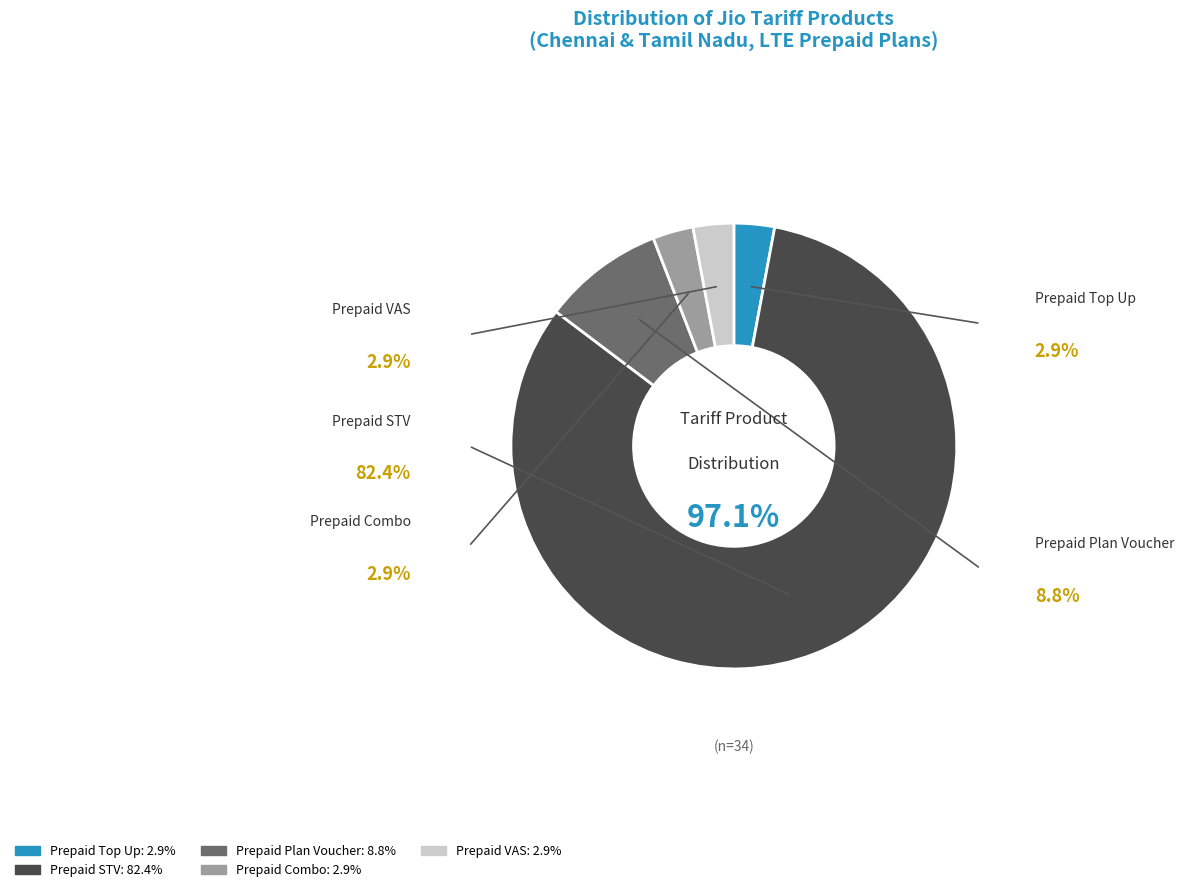

Which slice is the smallest?

Prepaid Top Up